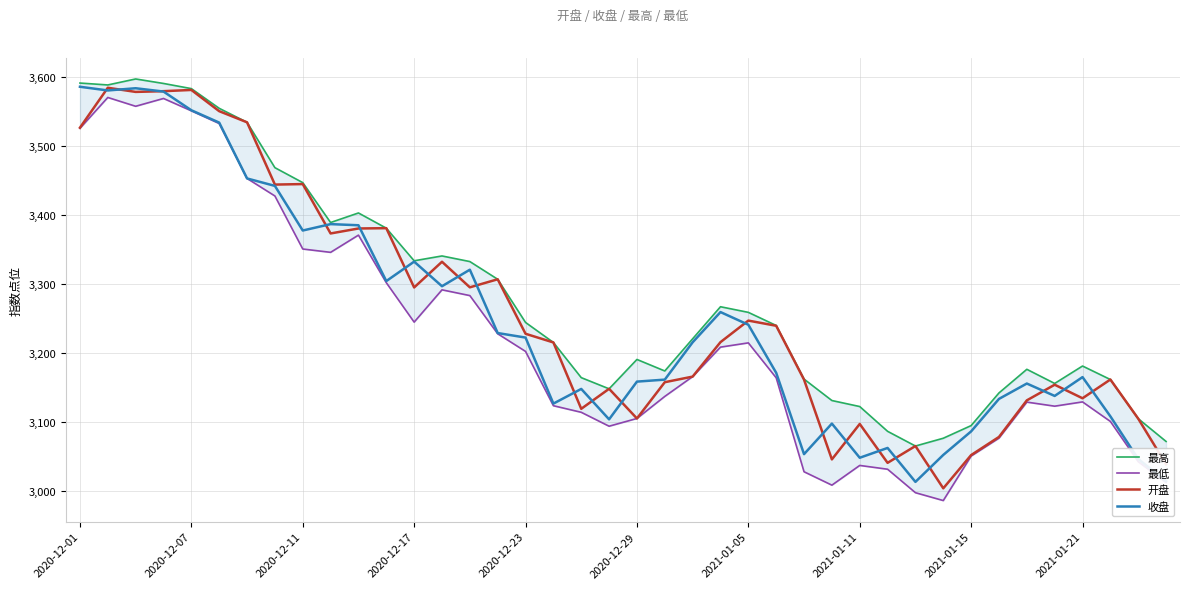

What is the smallest value displayed?

2985.7